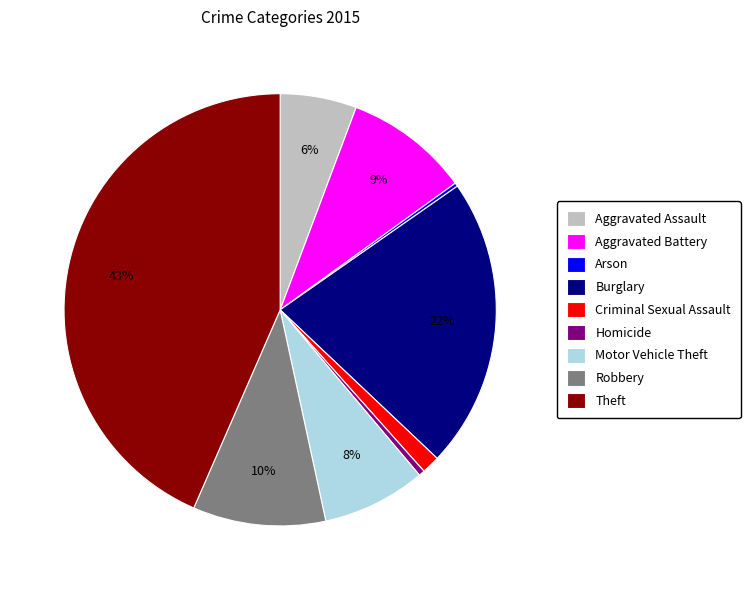

To the nearest percent, what is the difference between the largest and smallest slice percentages?

43%